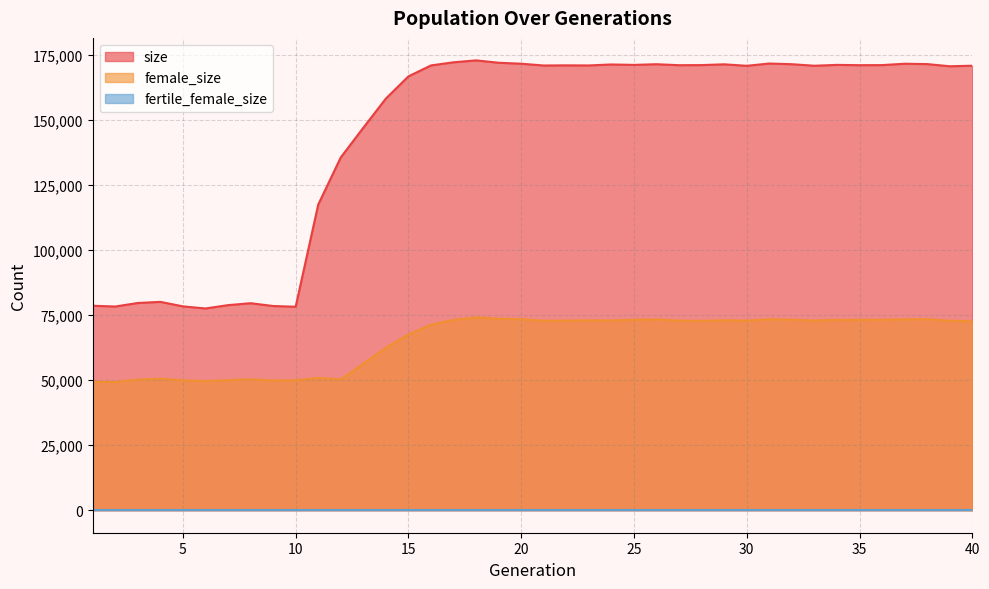

True or false: female_size has a value of 19203 at 17.

False